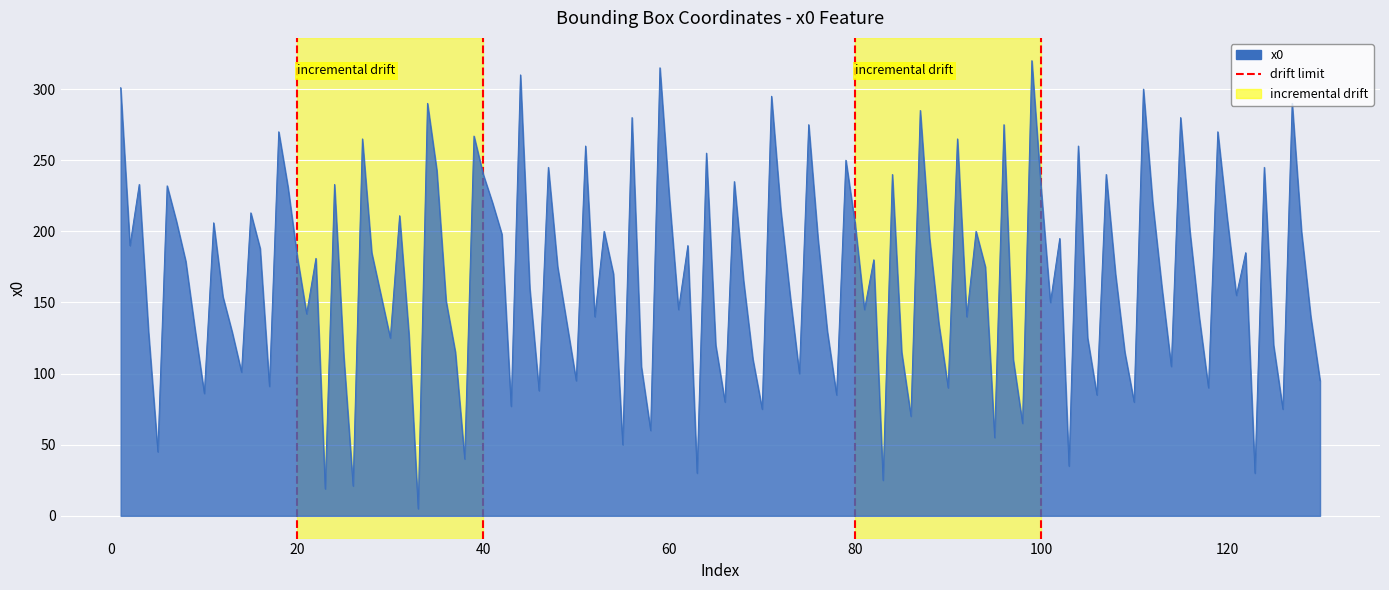

How many lines are shown in the chart?

1